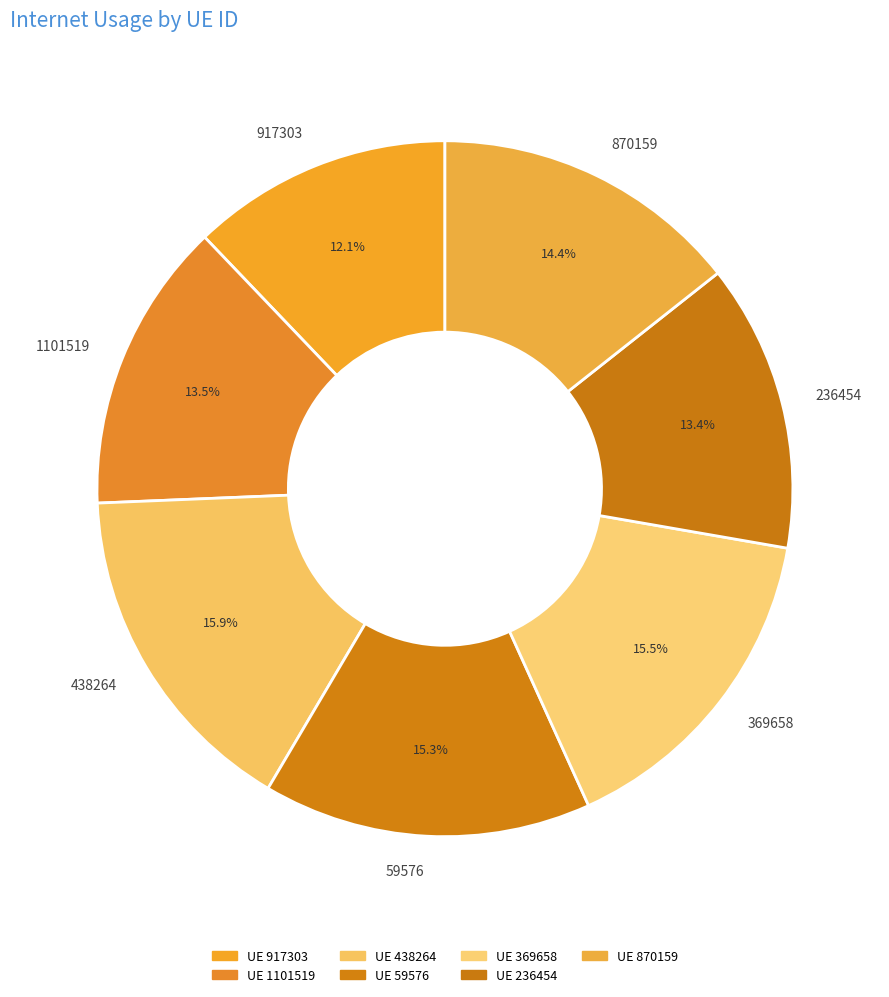

Approximately how many times larger is the value at 369658 compared to 236454?

1.2